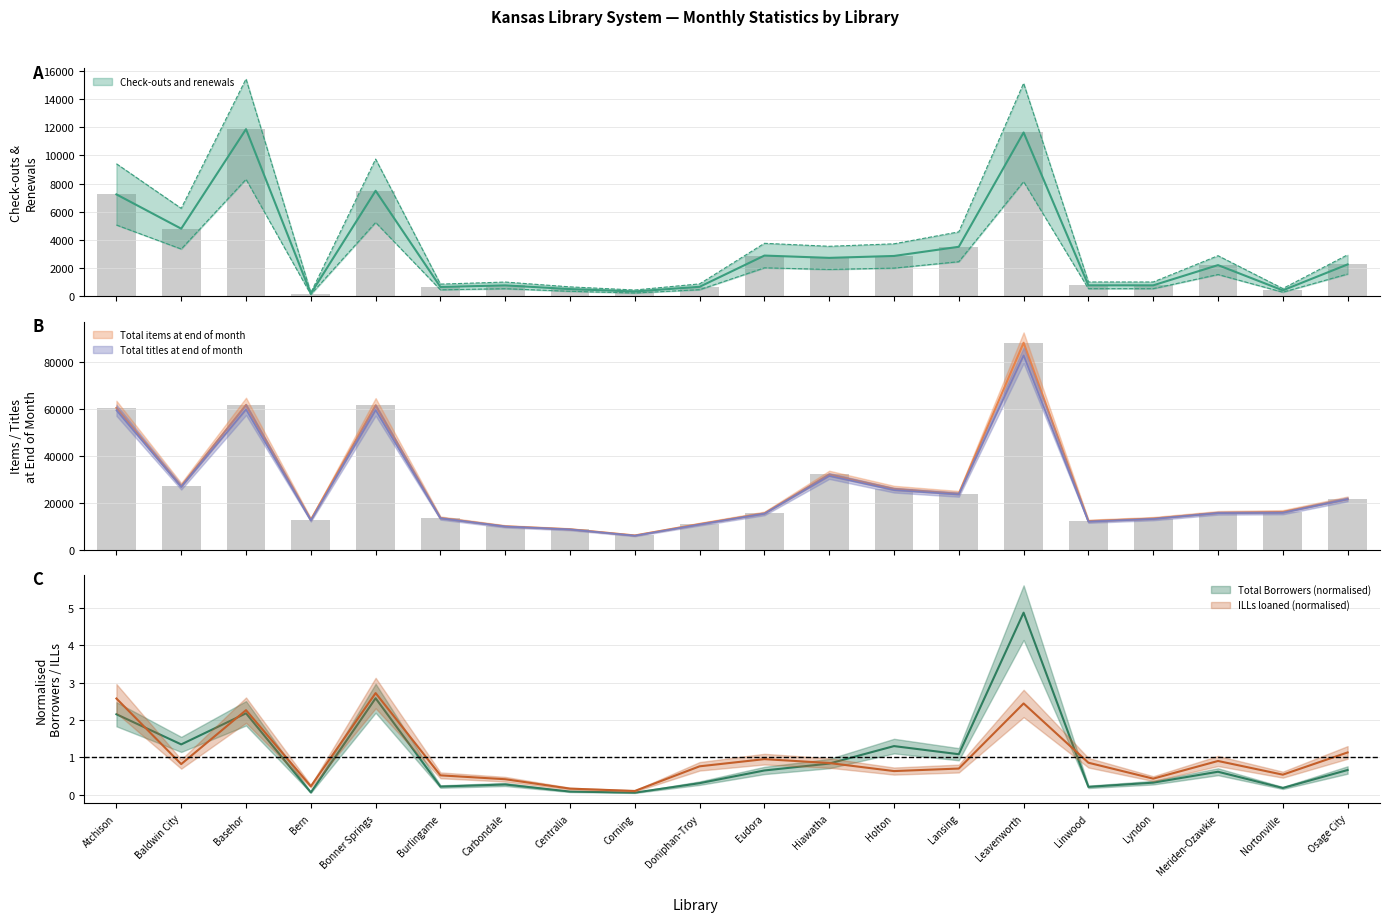

Rank the categories by Check-outs and renewals value from highest to lowest.

Basehor, Leavenworth, Bonner Springs, Atchison, Baldwin City, Lansing, Eudora, Holton, Hiawatha, Osage City, Meriden-Ozawkie, Linwood, Lyndon, Carbondale, Doniphan-Troy, Burlingame, Centralia, Nortonville, Corning, Bern